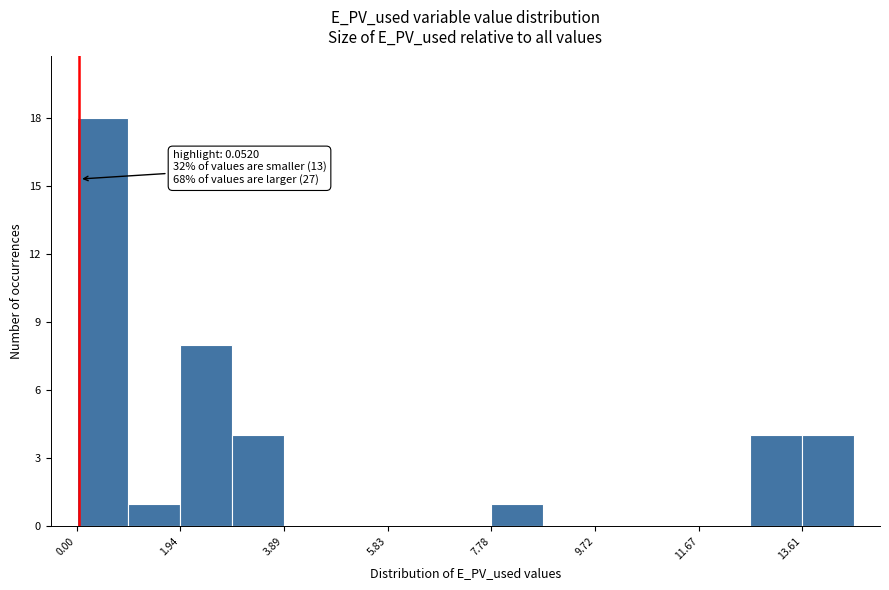

Which range on the x-axis has the tallest bar?

0.0 to 1.0